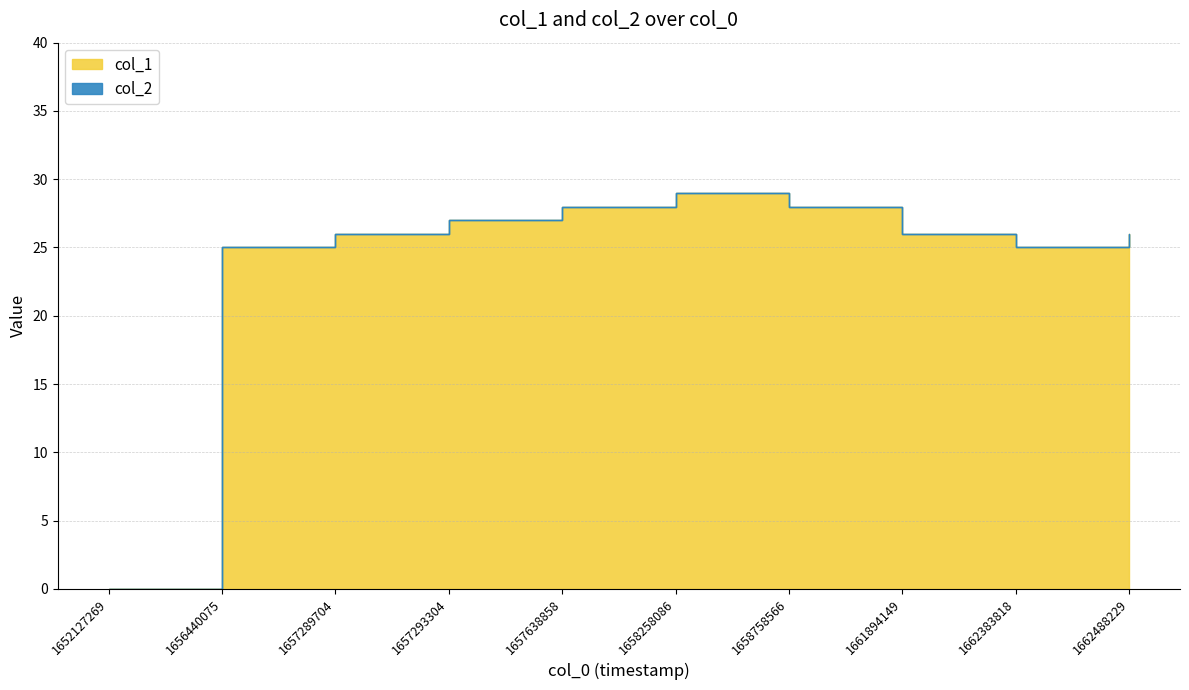

Rank the categories by value from highest to lowest.

1658258086, 1657638858, 1658758566, 1657293304, 1657289704, 1661894149, 1662488229, 1656440075, 1662383818, 1652127269